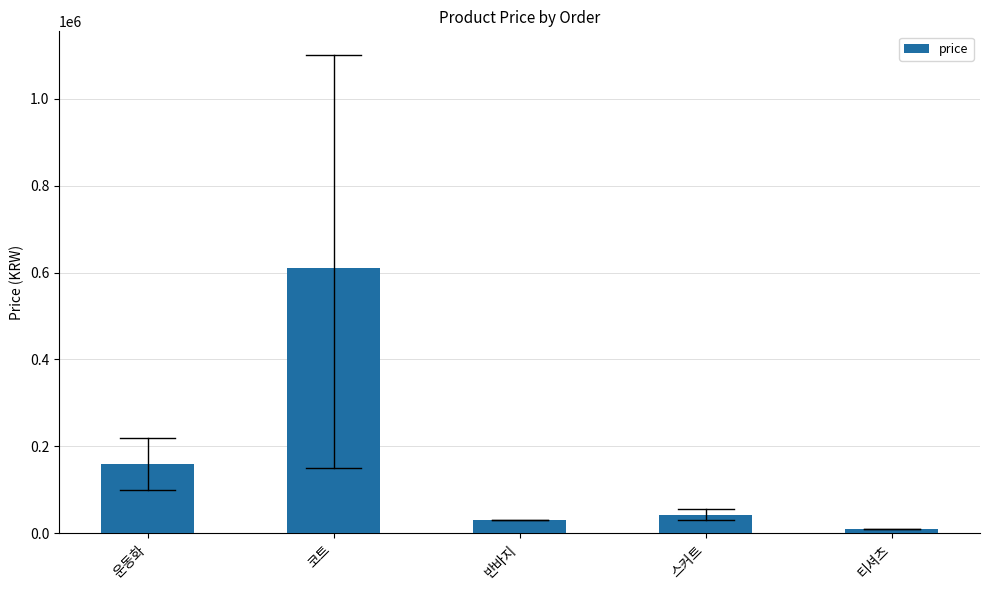

Is it true that the value at 스커트 is 42500?

True